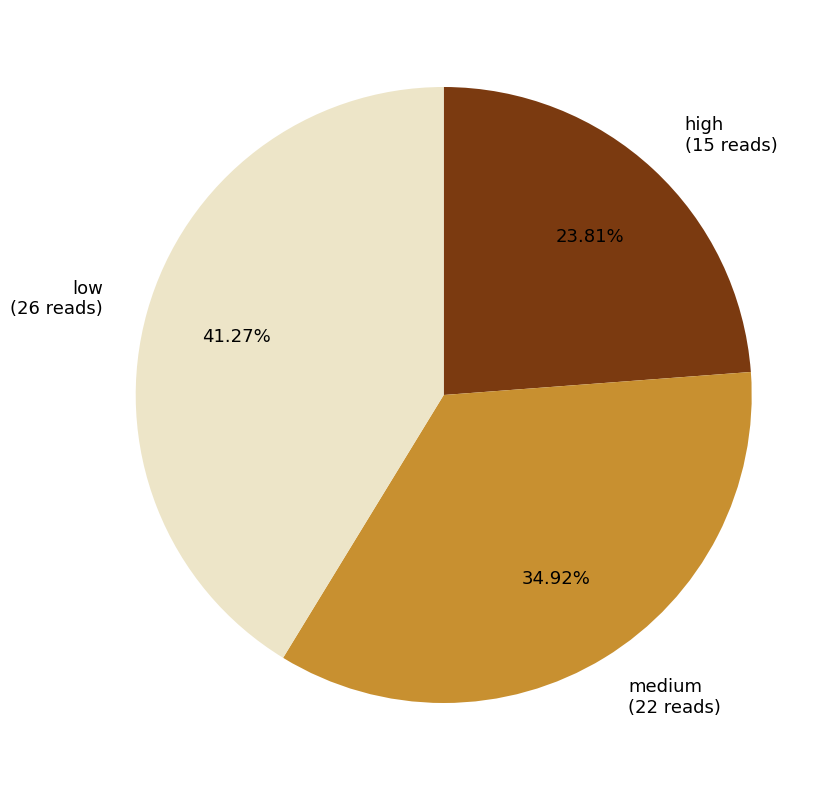

Is the sum of medium and high greater than half?

Yes